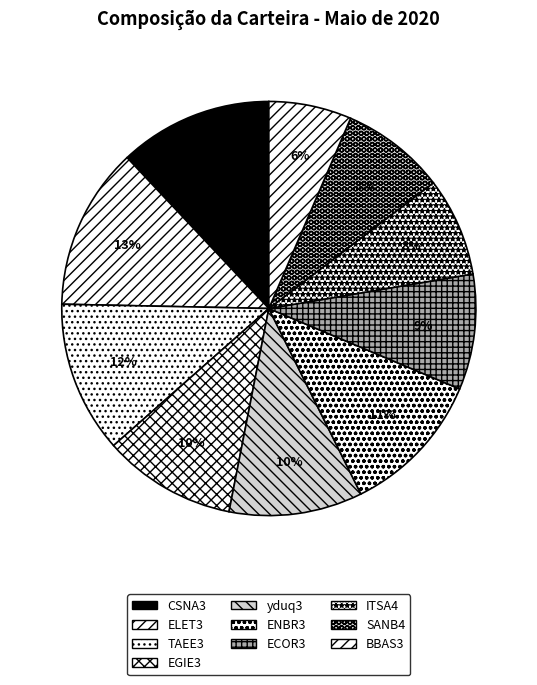

Is there any slice that represents more than half of the pie?

No